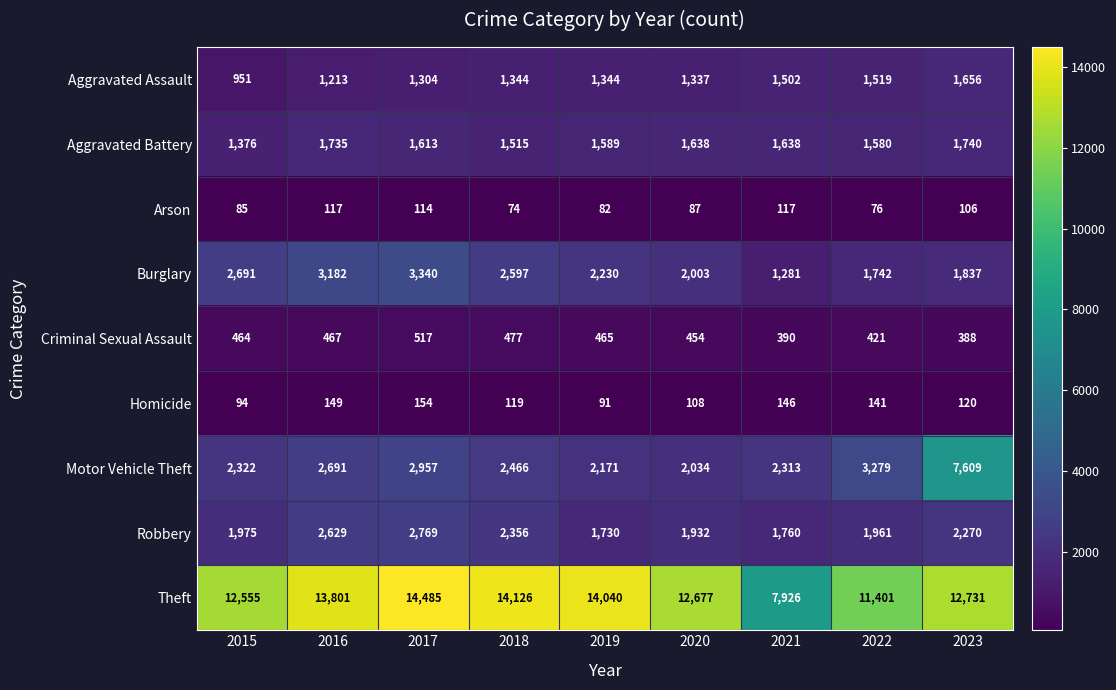

Which series has the widest spread of values?

Theft